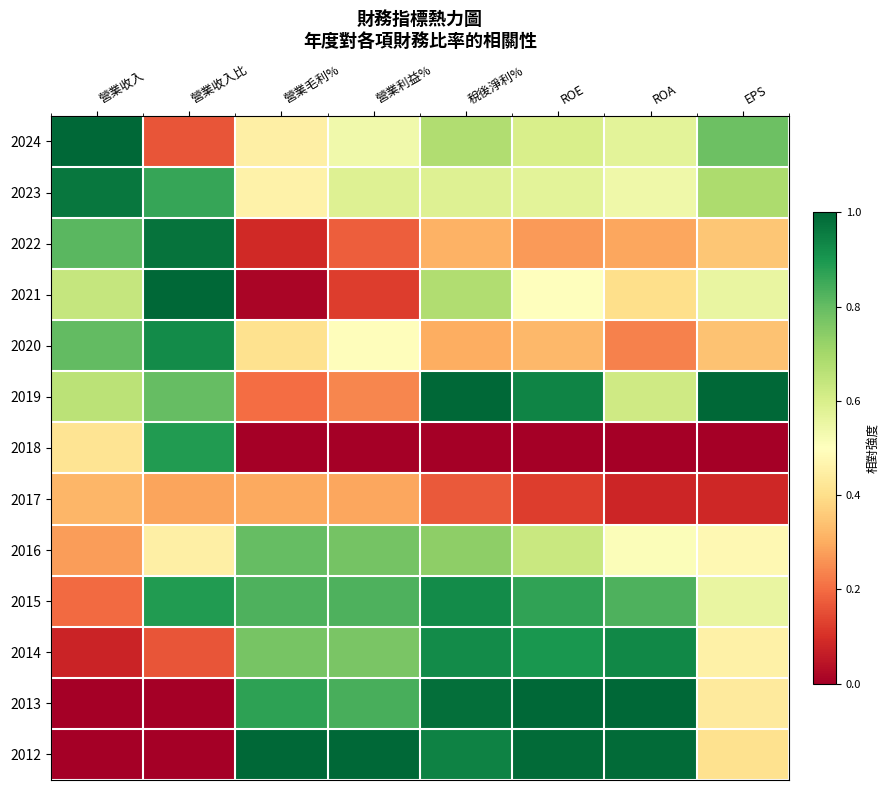

Reading right to left, extract all data points from this chart.

2024: EPS=0.8	ROA=0.6	ROE=0.6	稅後淨利%=0.7	營業利益%=0.5	營業毛利%=0.5	營業收入比=0.2	營業收入=1.0
2023: EPS=0.7	ROA=0.5	ROE=0.6	稅後淨利%=0.6	營業利益%=0.6	營業毛利%=0.5	營業收入比=0.9	營業收入=1.0
2022: EPS=0.3	ROA=0.3	ROE=0.3	稅後淨利%=0.3	營業利益%=0.2	營業毛利%=0.1	營業收入比=1.0	營業收入=0.8
2021: EPS=0.6	ROA=0.4	ROE=0.5	稅後淨利%=0.7	營業利益%=0.1	營業毛利%=0.0	營業收入比=1.0	營業收入=0.6
2020: EPS=0.3	ROA=0.2	ROE=0.3	稅後淨利%=0.3	營業利益%=0.5	營業毛利%=0.4	營業收入比=0.9	營業收入=0.8
2019: EPS=1.0	ROA=0.6	ROE=0.9	稅後淨利%=1.0	營業利益%=0.2	營業毛利%=0.2	營業收入比=0.8	營業收入=0.7
2018: EPS=0.0	ROA=0.0	ROE=0.0	稅後淨利%=0.0	營業利益%=0.0	營業毛利%=0.0	營業收入比=0.9	營業收入=0.4
2017: EPS=0.1	ROA=0.1	ROE=0.1	稅後淨利%=0.2	營業利益%=0.3	營業毛利%=0.3	營業收入比=0.3	營業收入=0.3
2016: EPS=0.5	ROA=0.5	ROE=0.6	稅後淨利%=0.7	營業利益%=0.8	營業毛利%=0.8	營業收入比=0.5	營業收入=0.3
2015: EPS=0.6	ROA=0.8	ROE=0.9	稅後淨利%=0.9	營業利益%=0.8	營業毛利%=0.8	營業收入比=0.9	營業收入=0.2
2014: EPS=0.5	ROA=0.9	ROE=0.9	稅後淨利%=0.9	營業利益%=0.8	營業毛利%=0.8	營業收入比=0.2	營業收入=0.1
2013: EPS=0.4	ROA=1.0	ROE=1.0	稅後淨利%=1.0	營業利益%=0.8	營業毛利%=0.9	營業收入比=0.0	營業收入=0.0
2012: EPS=0.4	ROA=1.0	ROE=1.0	稅後淨利%=0.9	營業利益%=1.0	營業毛利%=1.0	營業收入比=0.0	營業收入=0.0